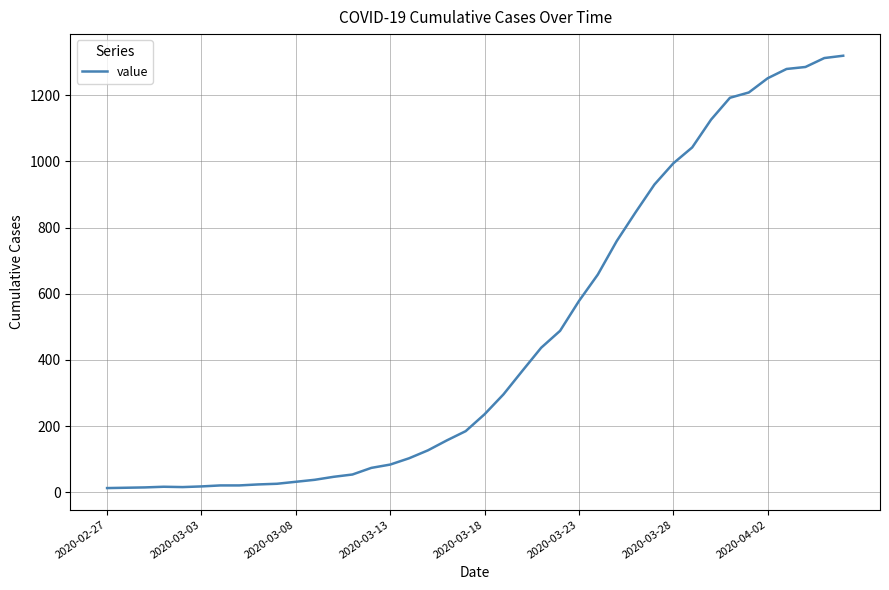

How many values are below 236?

20